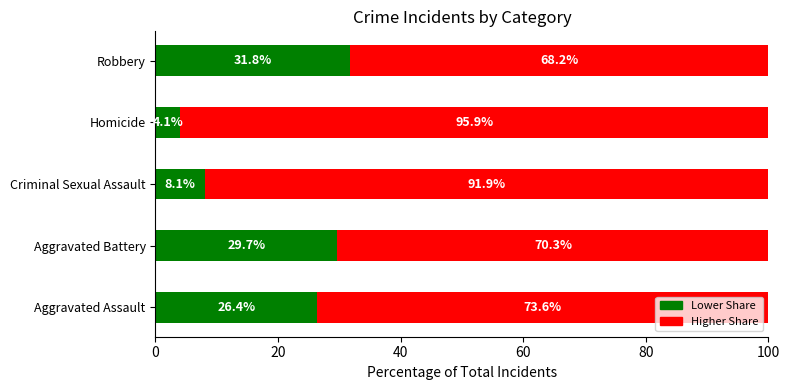

What is the average value of the Lower Share series?

20.0